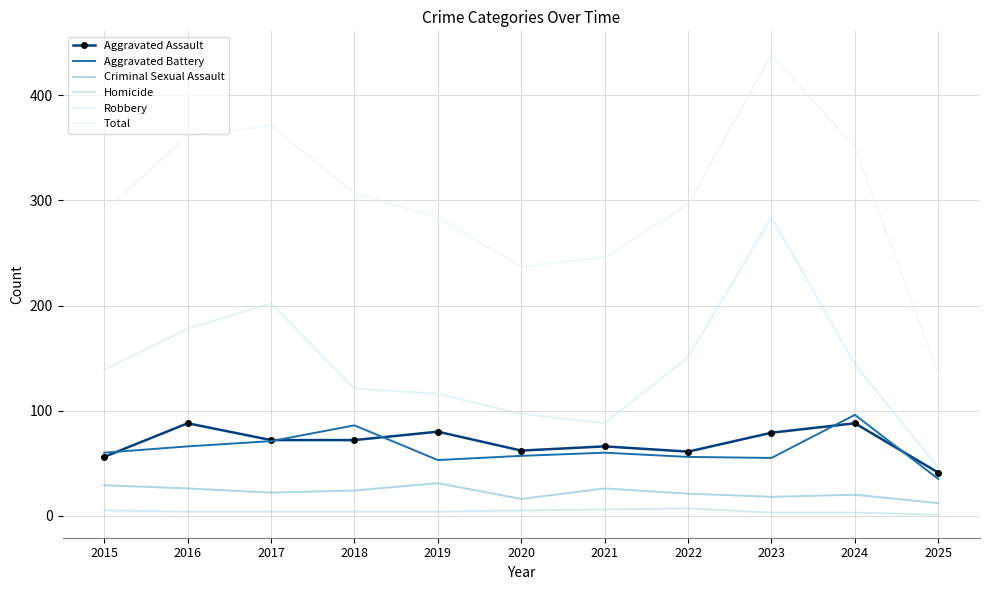

Rank the categories by Robbery value from lowest to highest.

2025, 2021, 2020, 2019, 2018, 2015, 2024, 2022, 2016, 2017, 2023